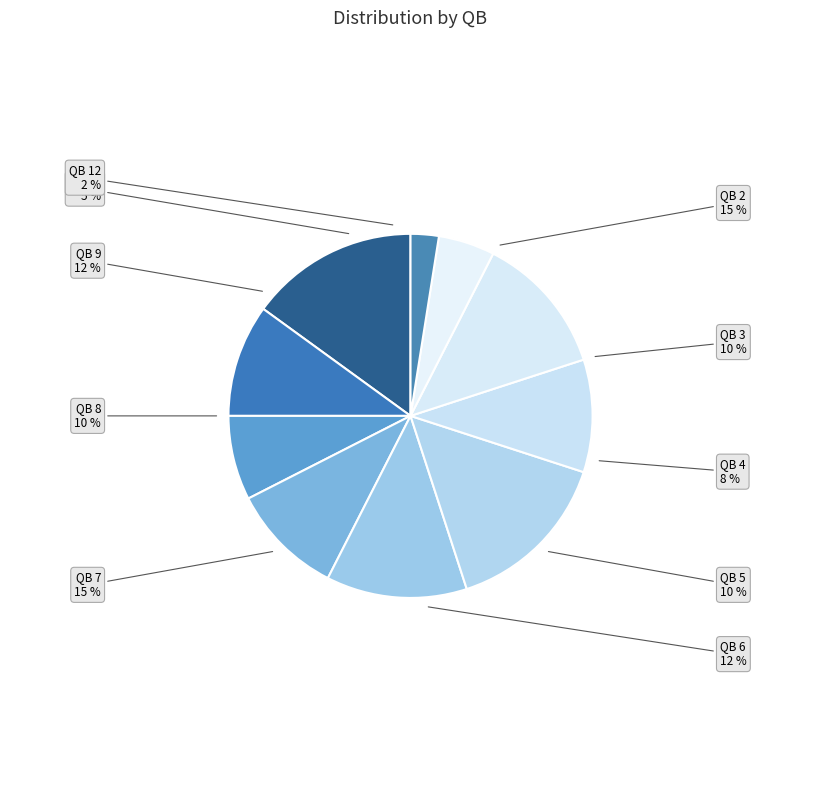

Is there a majority slice in this chart?

No